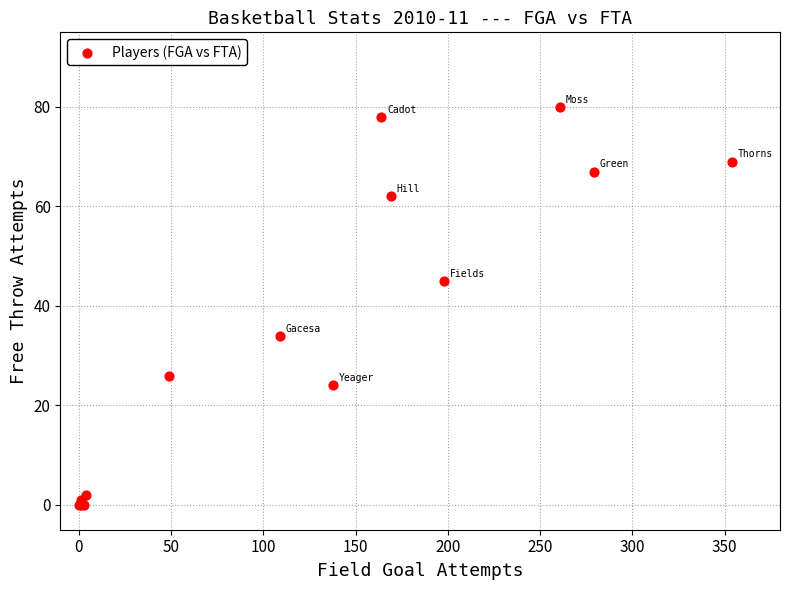

What Y value in the scatter plot is closest to 40?

45